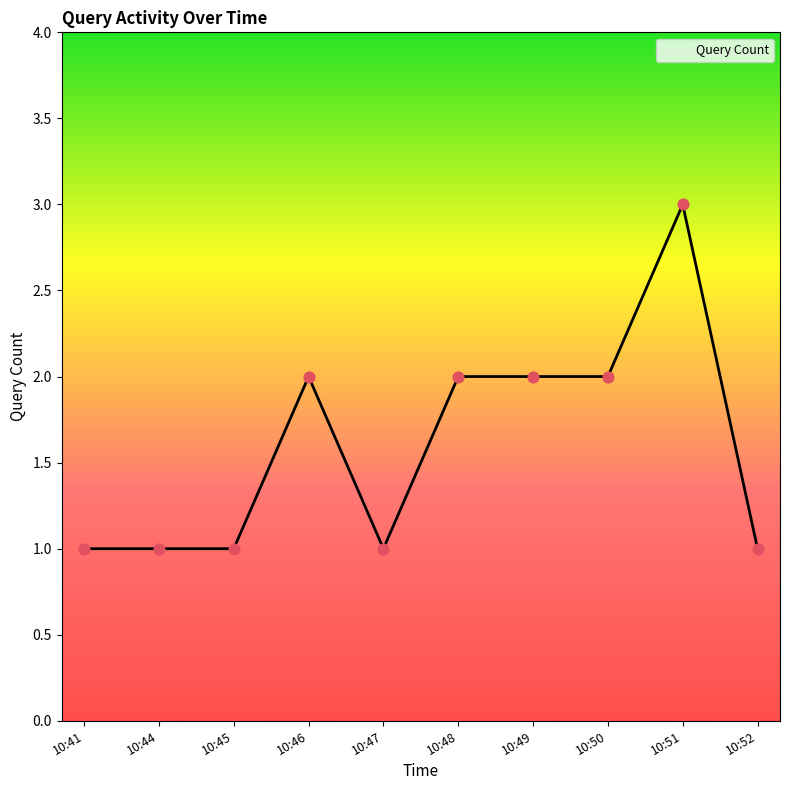

Approximately how many times larger is the value at 10:48 compared to 10:45?

2.0